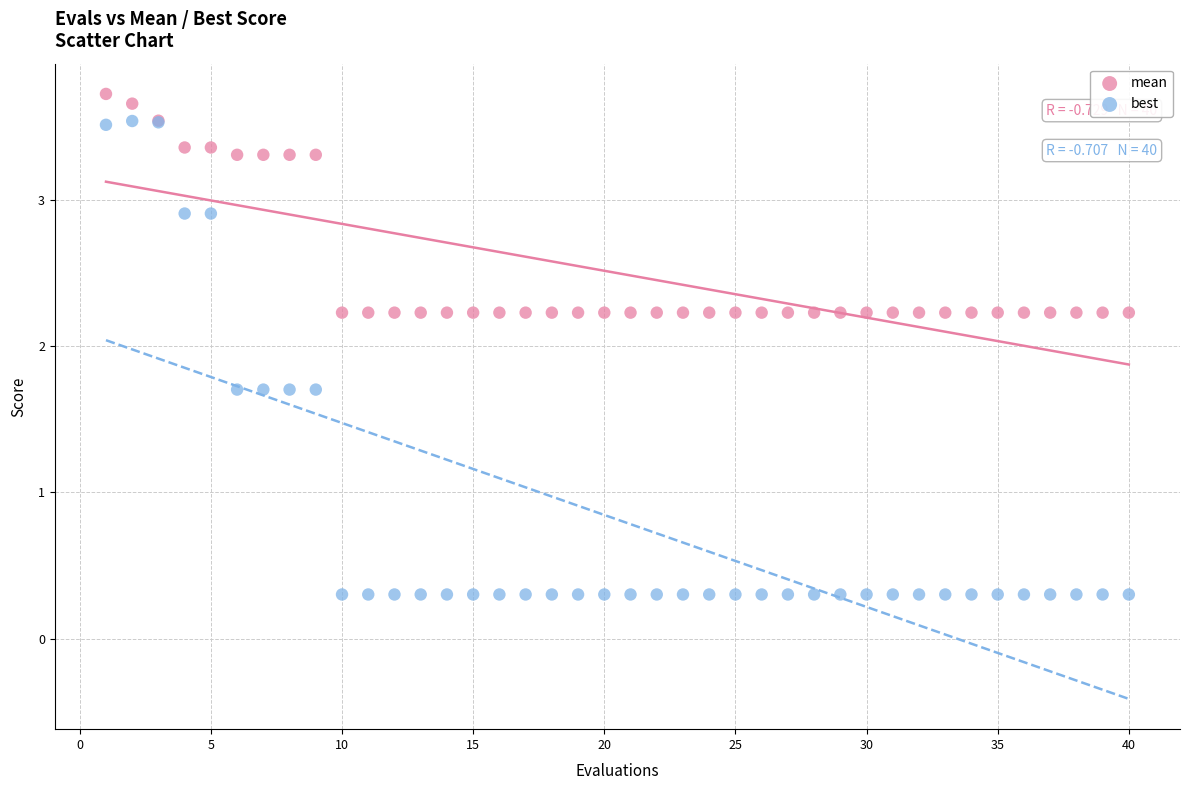

Which series contains the highest Y value?

mean